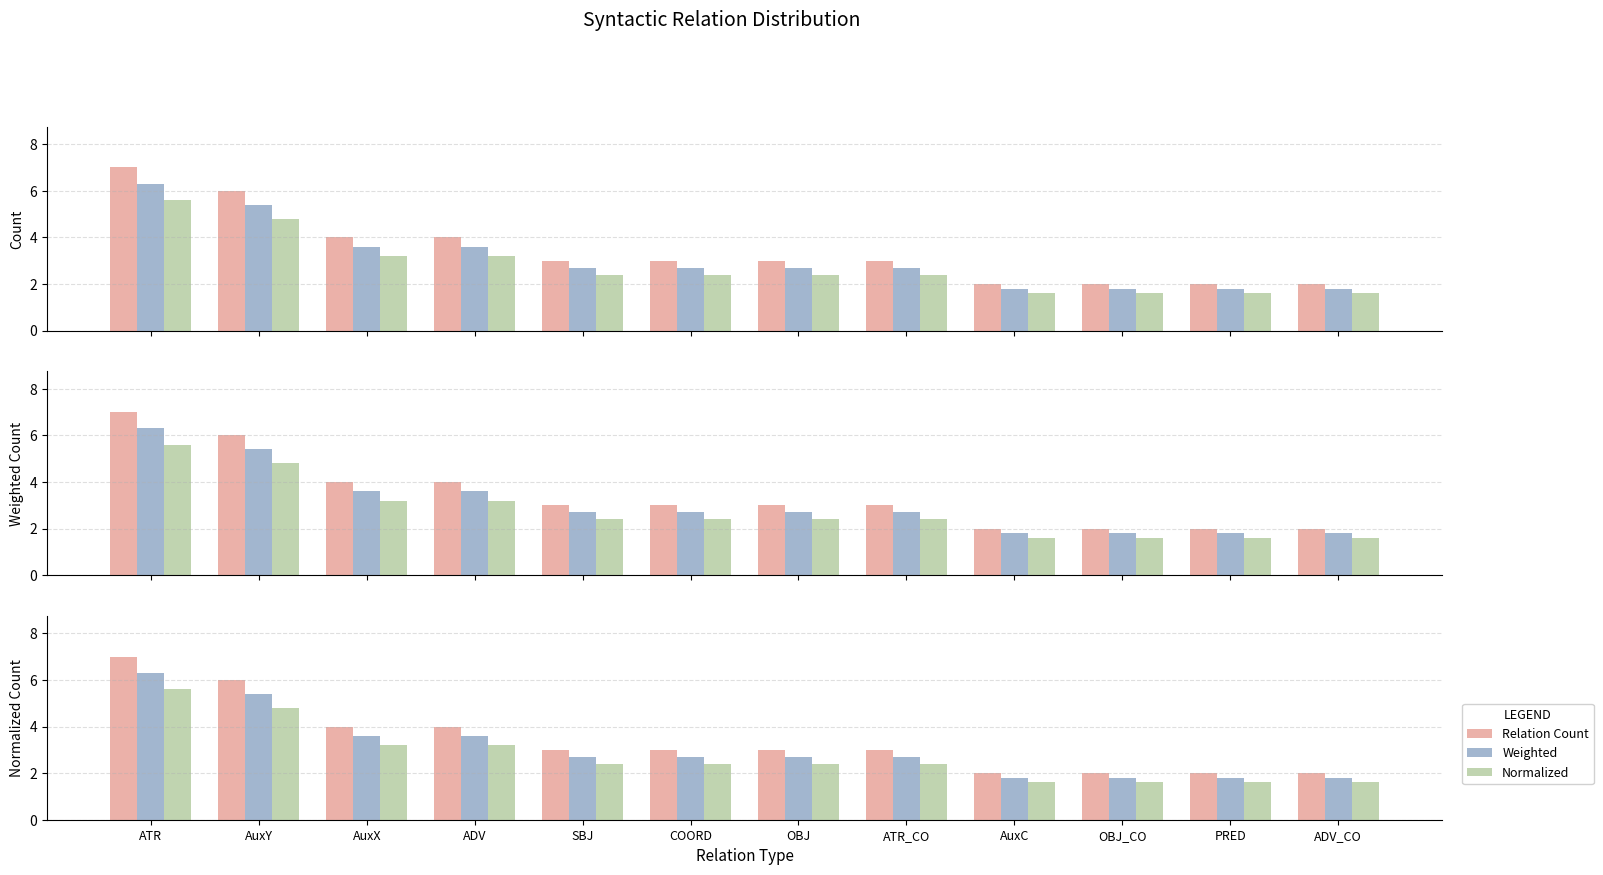

Where does the Weighted series first go above 2?

ATR